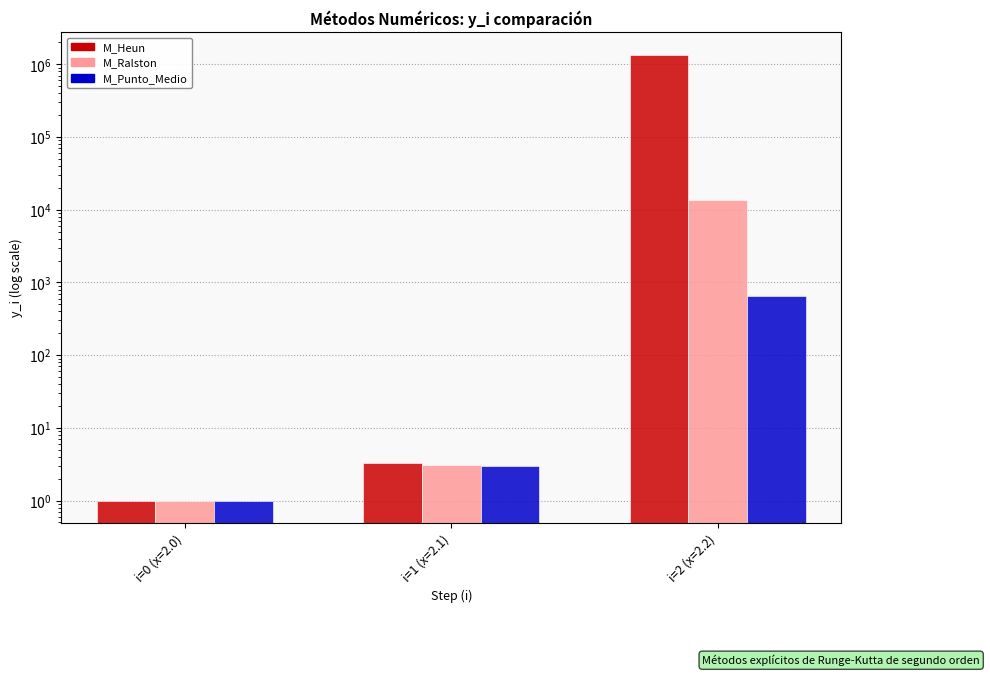

Which series has the widest spread of values?

M_Heun